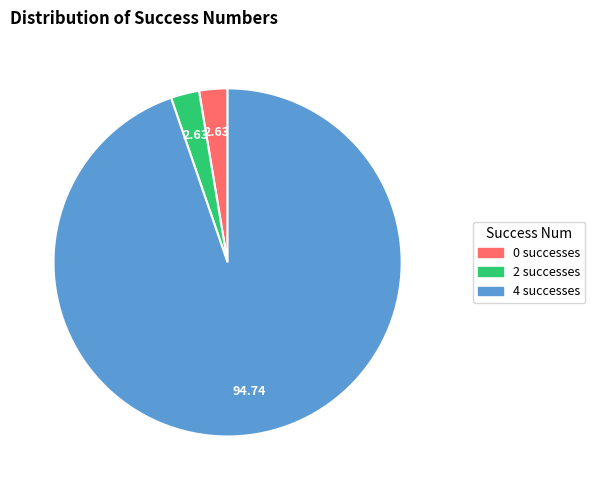

Approximately how many times larger is the value at 2 compared to 0?

1.0